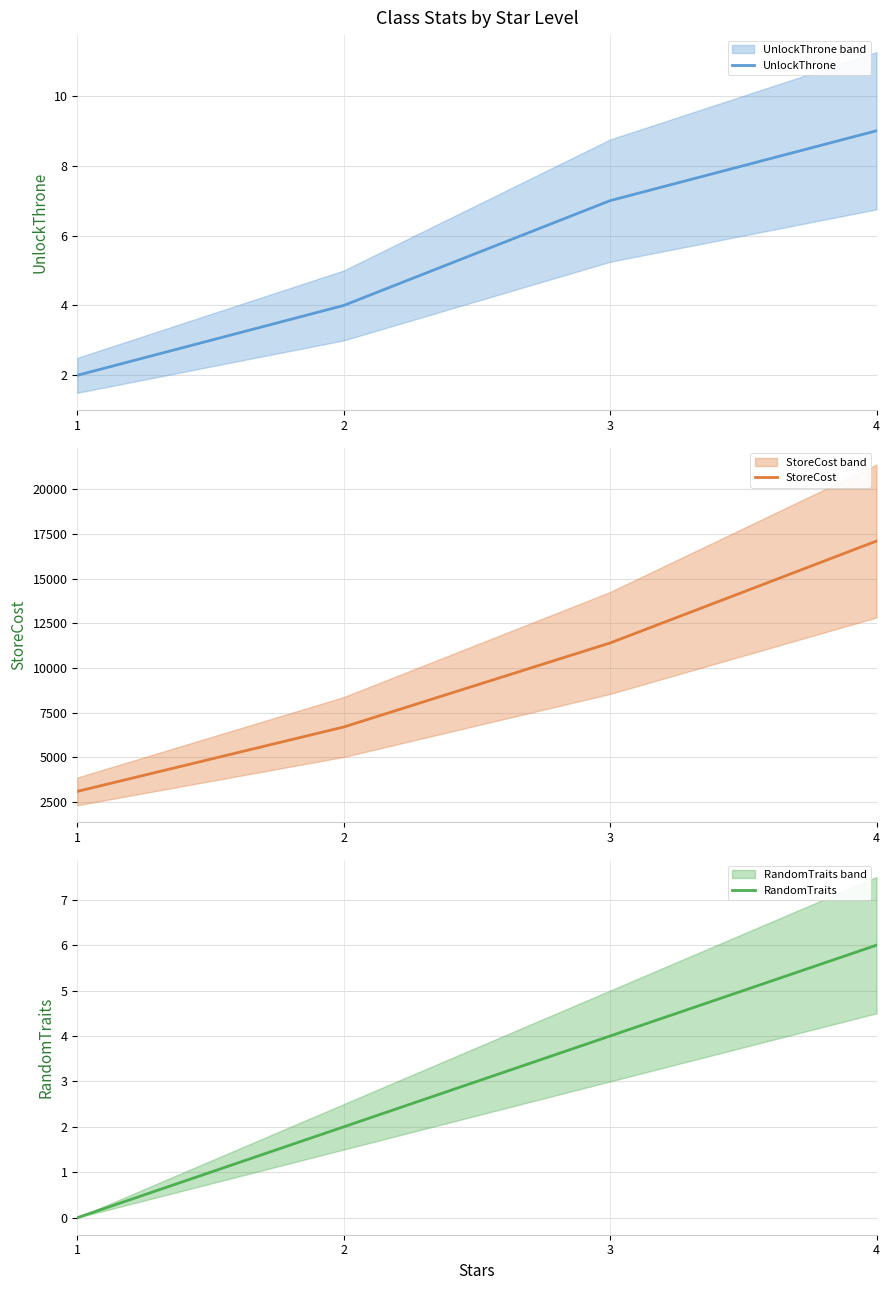

What is the average value of the RandomTraits series?

3